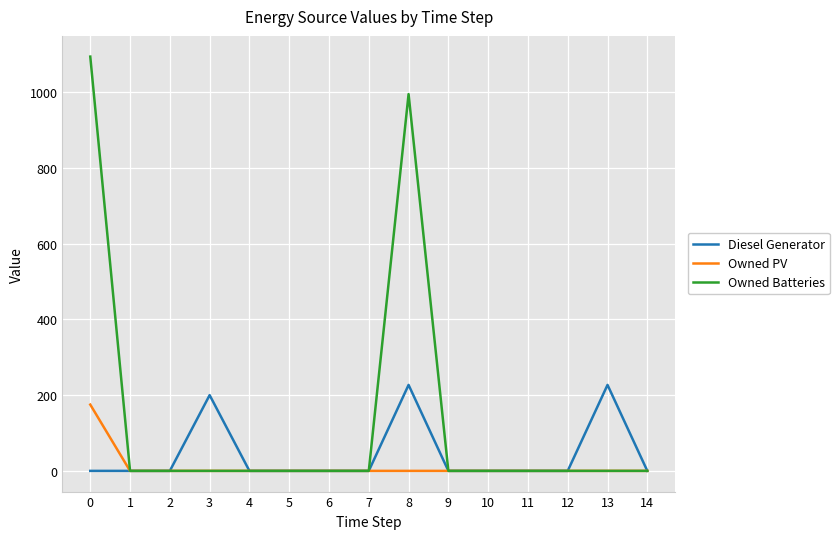

Is it true that Diesel Generator equals 0 at 7?

True